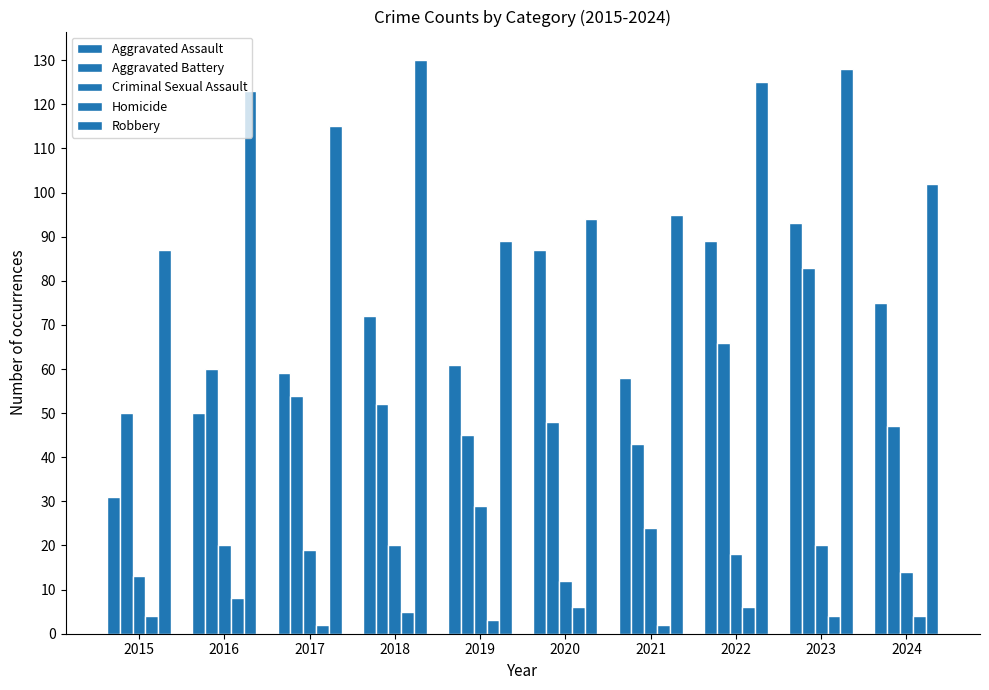

Which series changed the most between 2019 and 2022?

Robbery